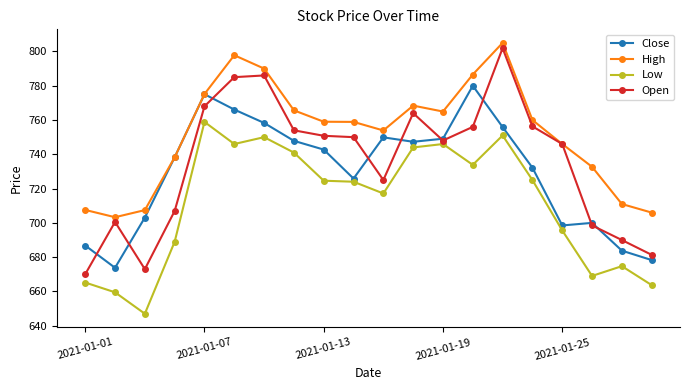

What is the average value of the Close series?

729.6